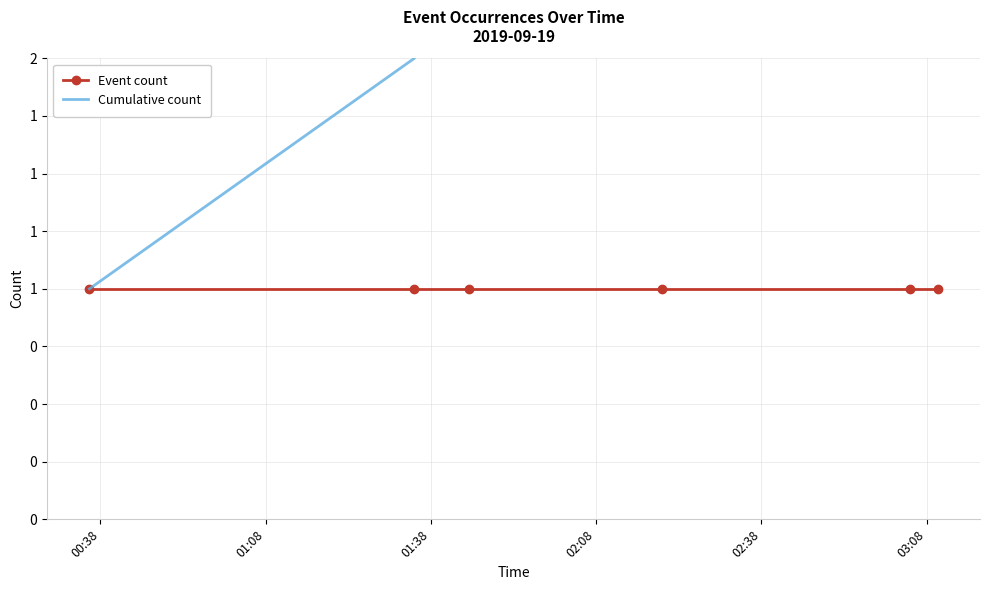

The Event count series shows 1 at 02:38. True or false?

True